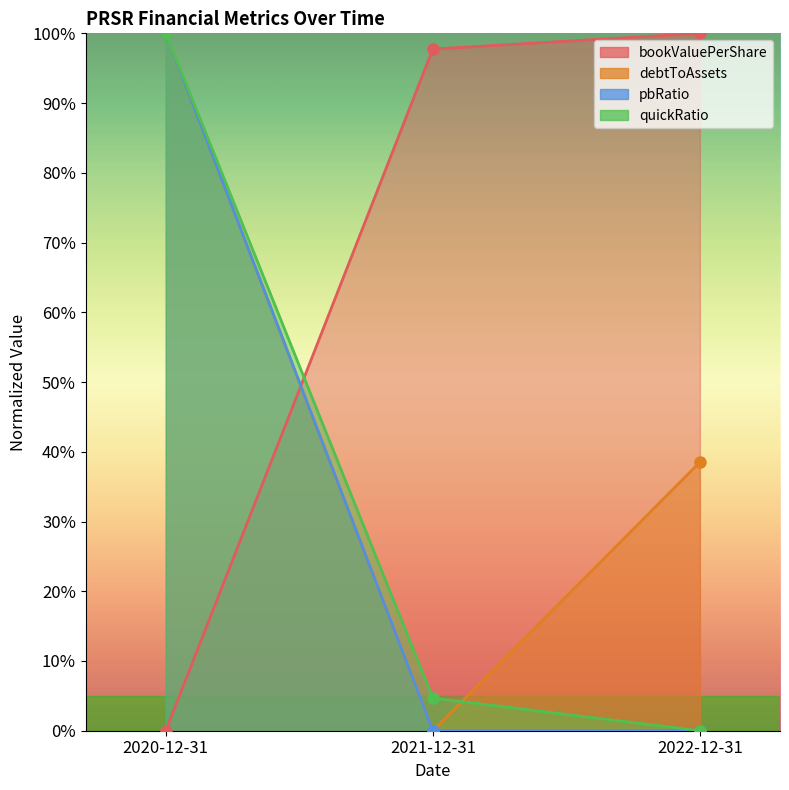

Reading left to right, what are all the values shown in this chart?

bookValuePerShare: 0.0	97.7	100.0
debtToAssets: 100.0	0.0	38.5
pbRatio: 100.0	0.0	0.0
quickRatio: 100.0	4.7	0.0